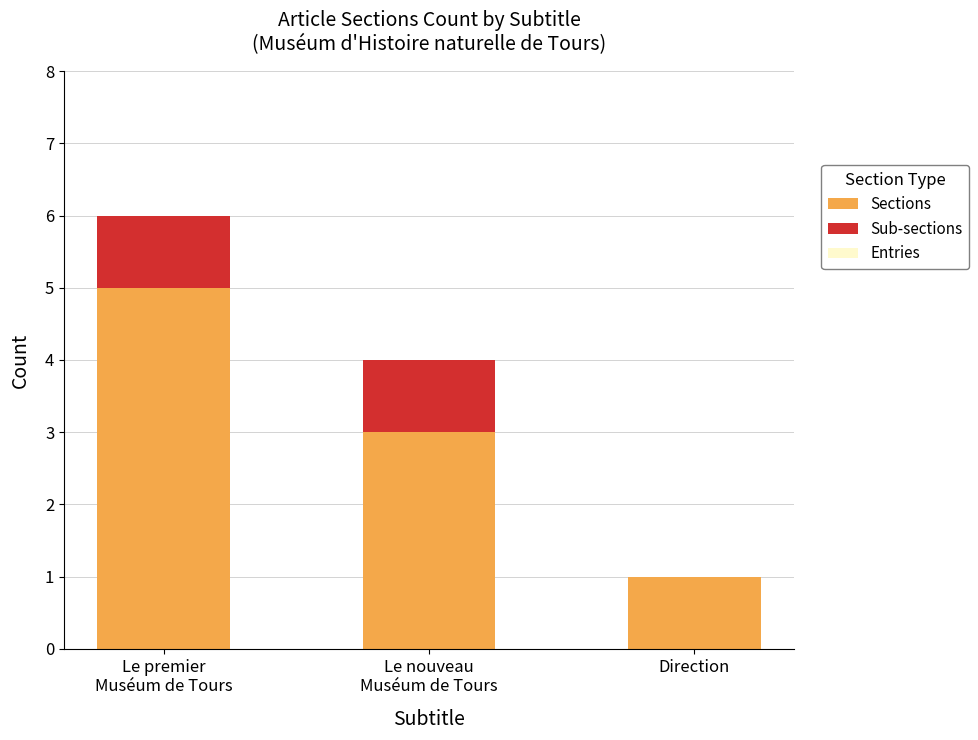

What is the sum of all Sections values?

9